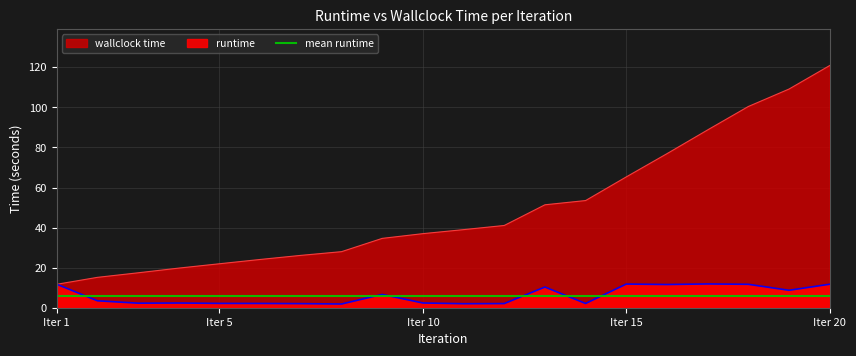

Which has a higher value, 3 or 10?

10